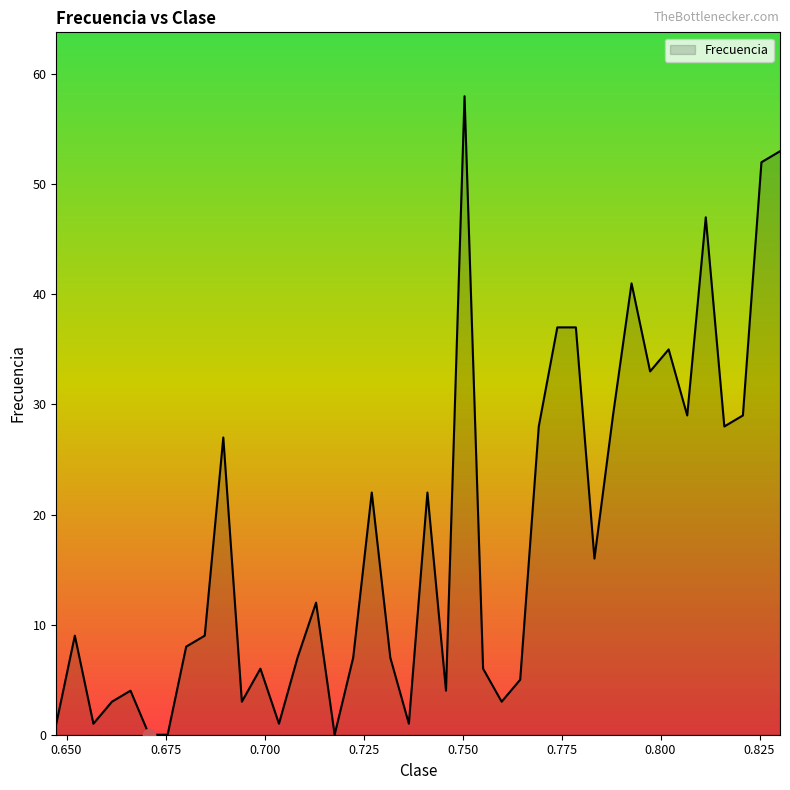

What is the difference between the maximum and minimum values?

58